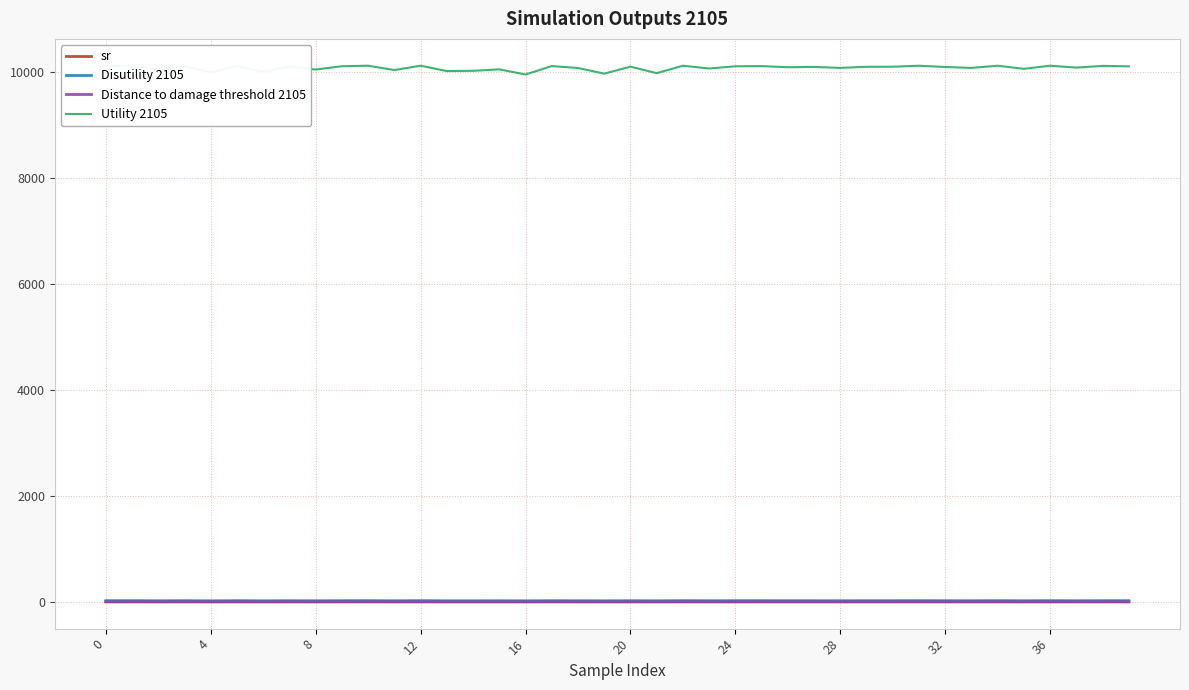

Which series has the largest total across all categories?

Utility 2105